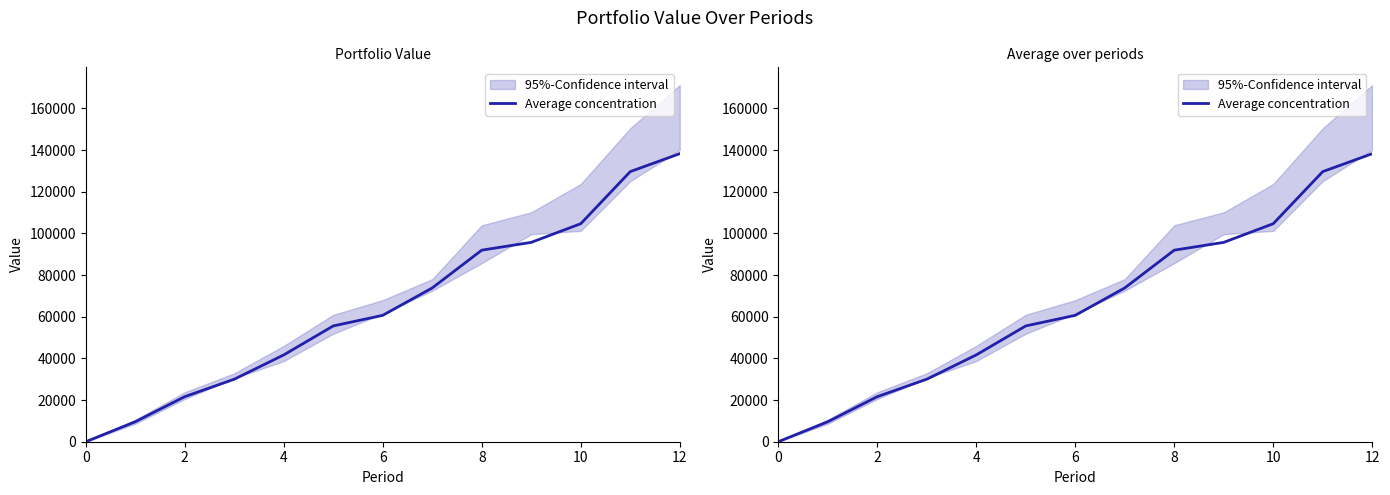

Which has a higher value, 0 or 2?

2